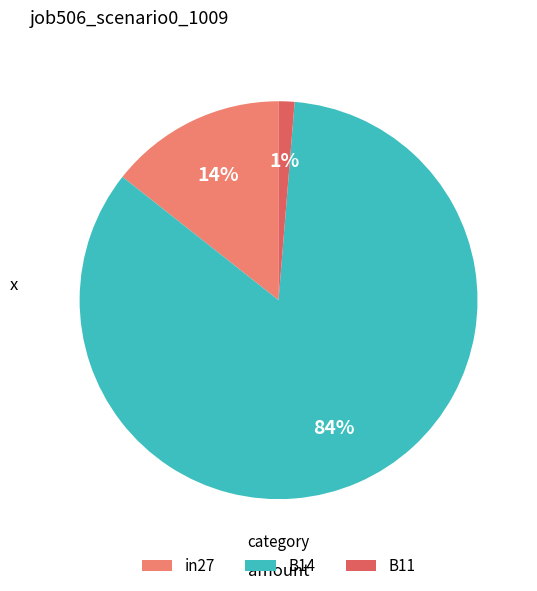

To the nearest percent, what portion does B11 represent?

1%